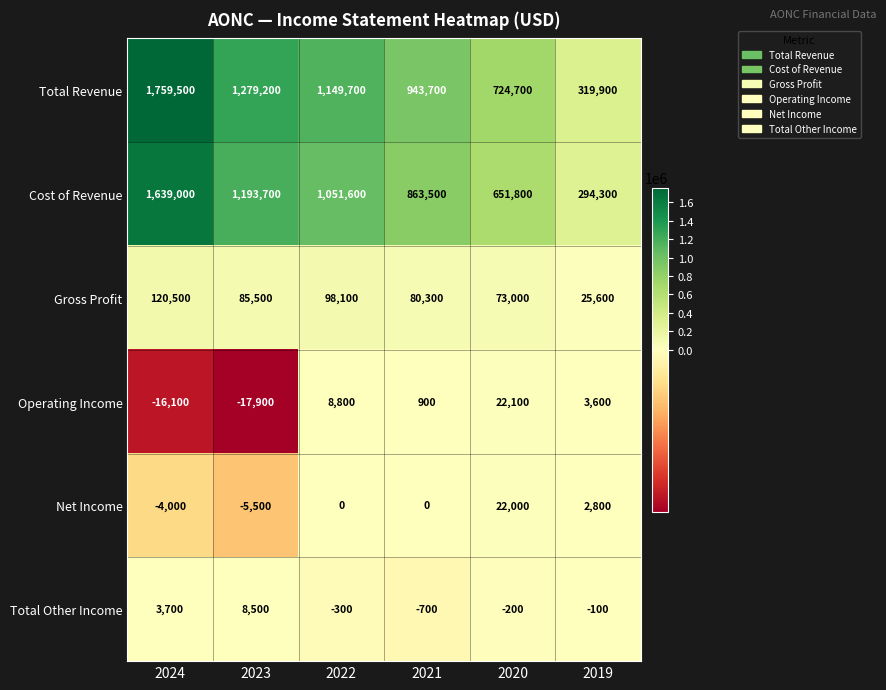

What is the approximate value of Gross Profit at 2021, to the nearest 100?

80300